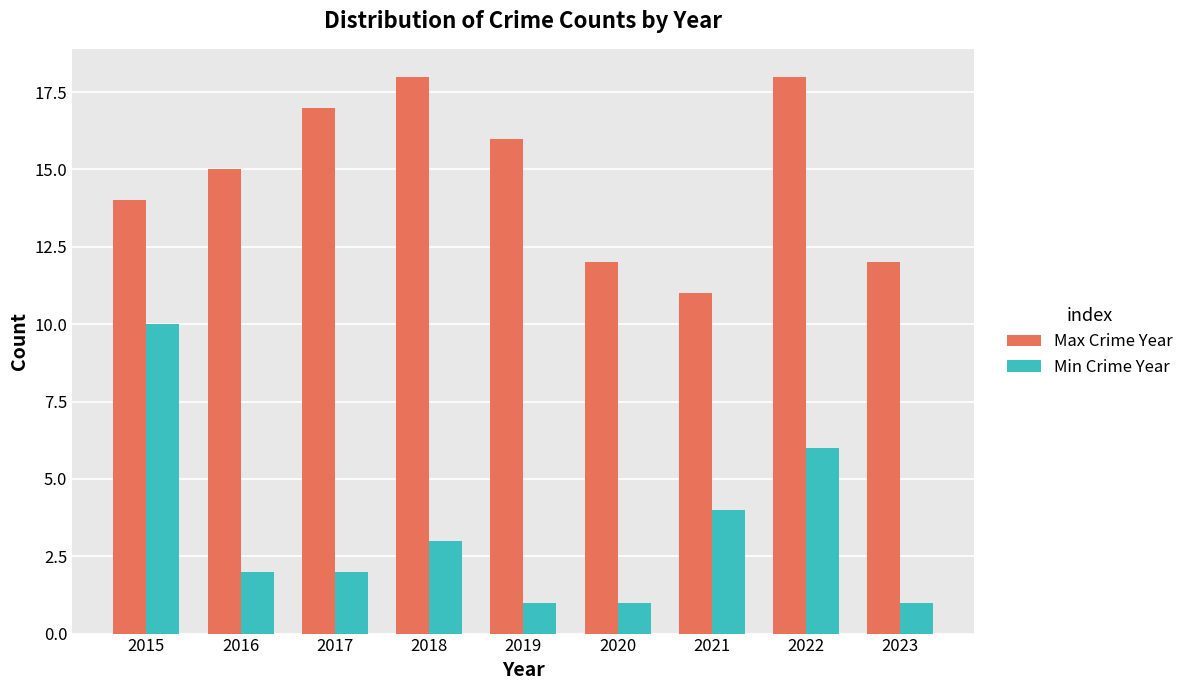

Read the Min Crime Year value at 2019.

1